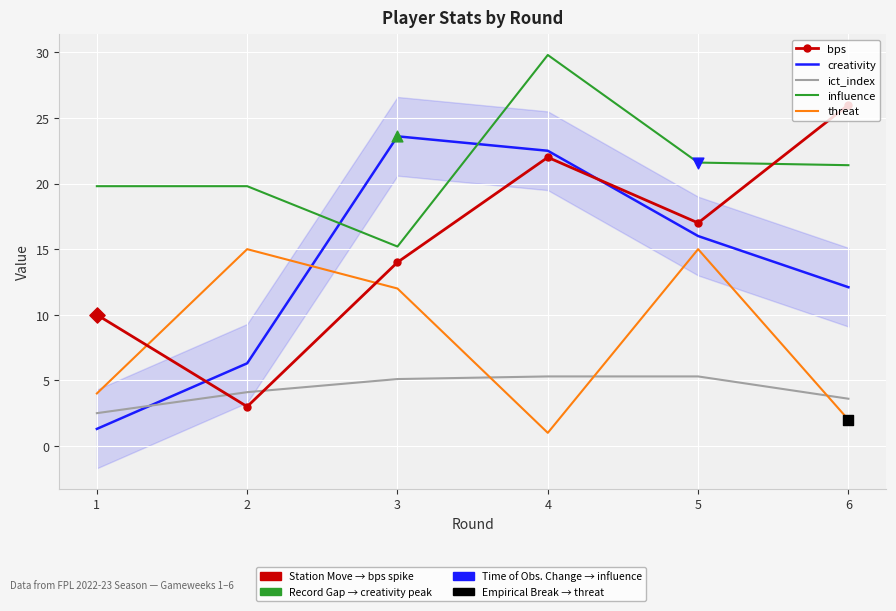

At how many categories does at least one series exceed 16?

6